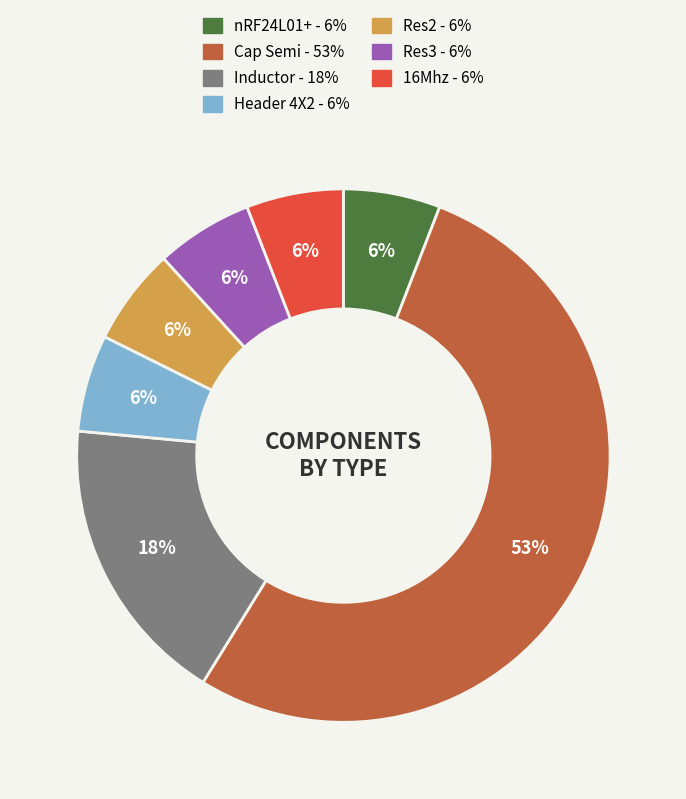

Which slice is the largest?

Cap Semi